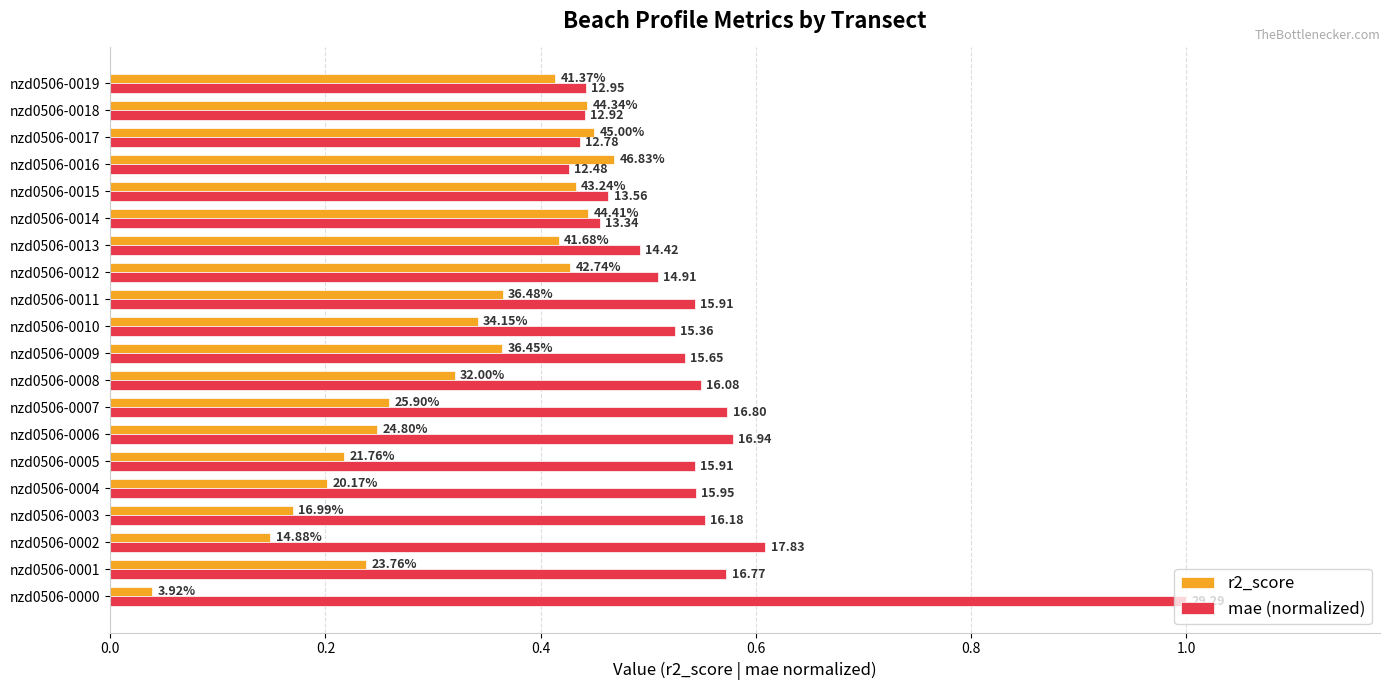

What are all the series names shown in the legend?

r2_score, mae (normalized)